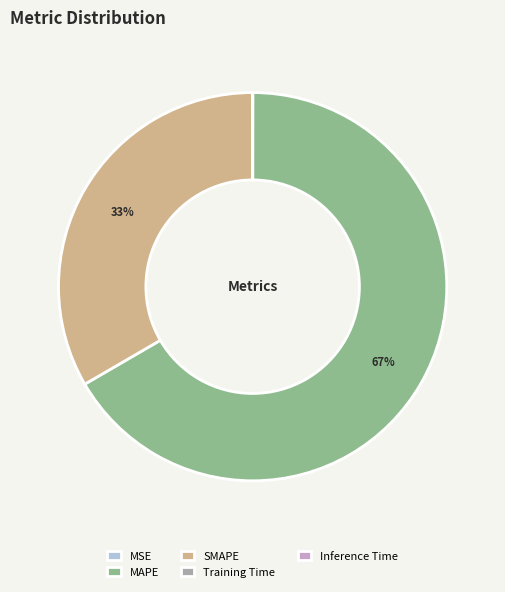

What is the majority slice?

MAPE